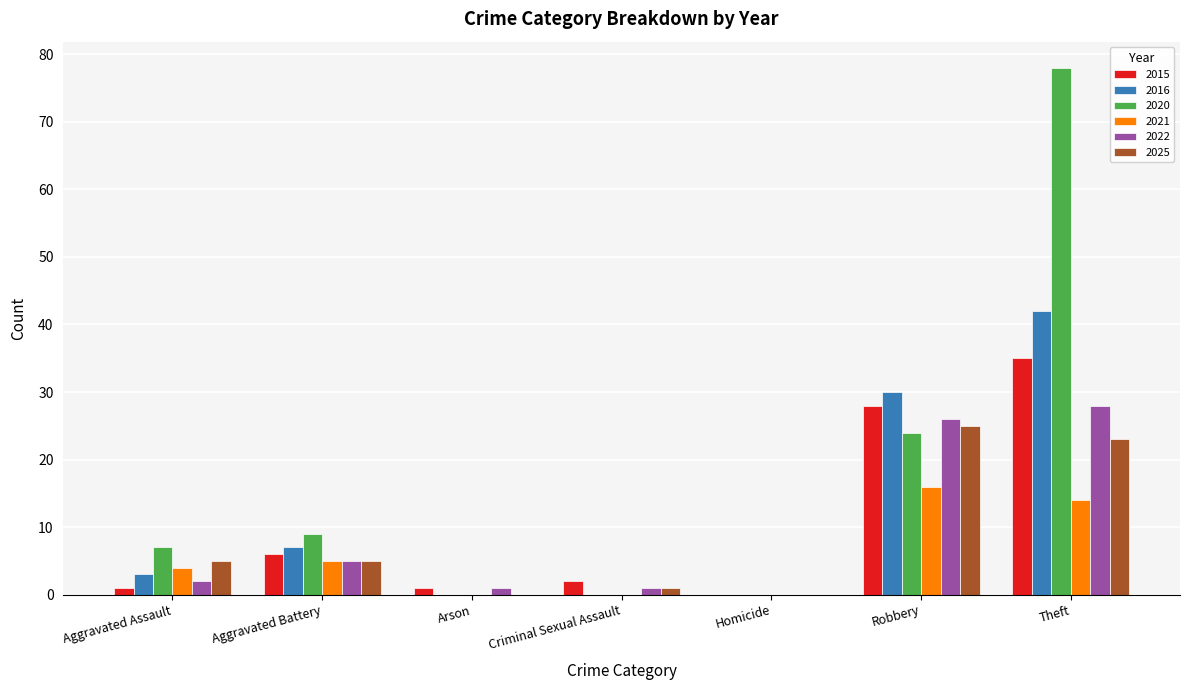

The 2021 series shows 16 at Robbery. True or false?

True